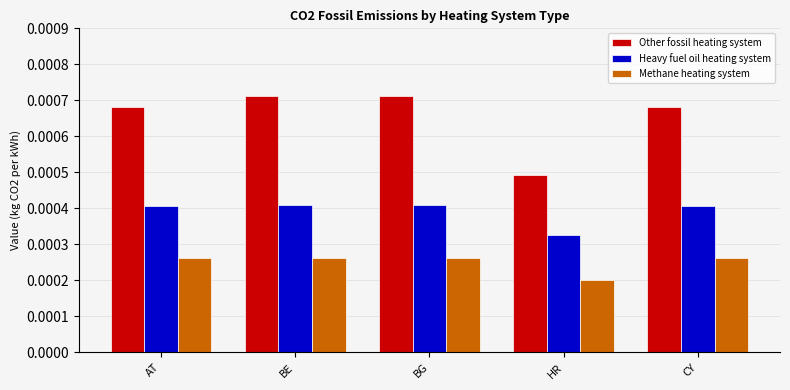

Which series has the widest spread of values?

Other fossil heating system